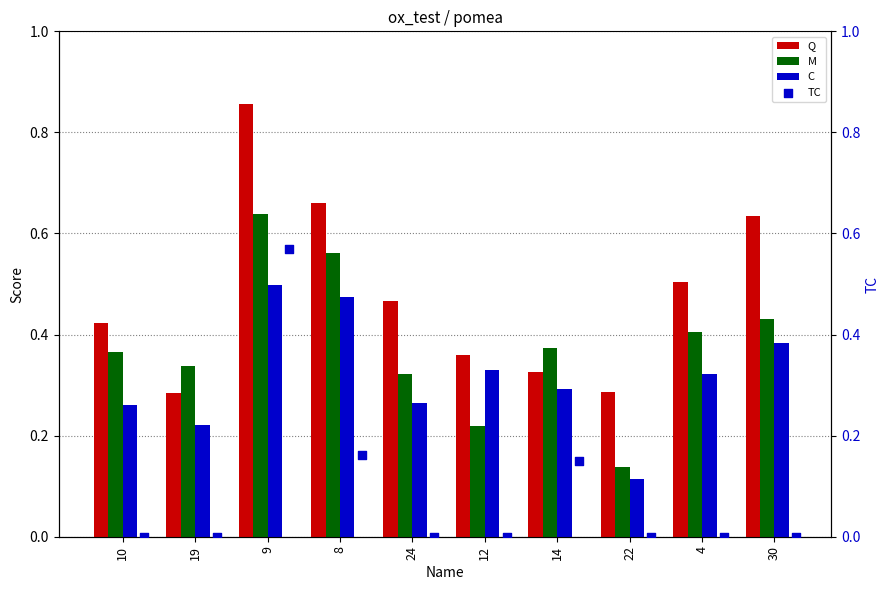

Which series contains the highest Y value?

Q